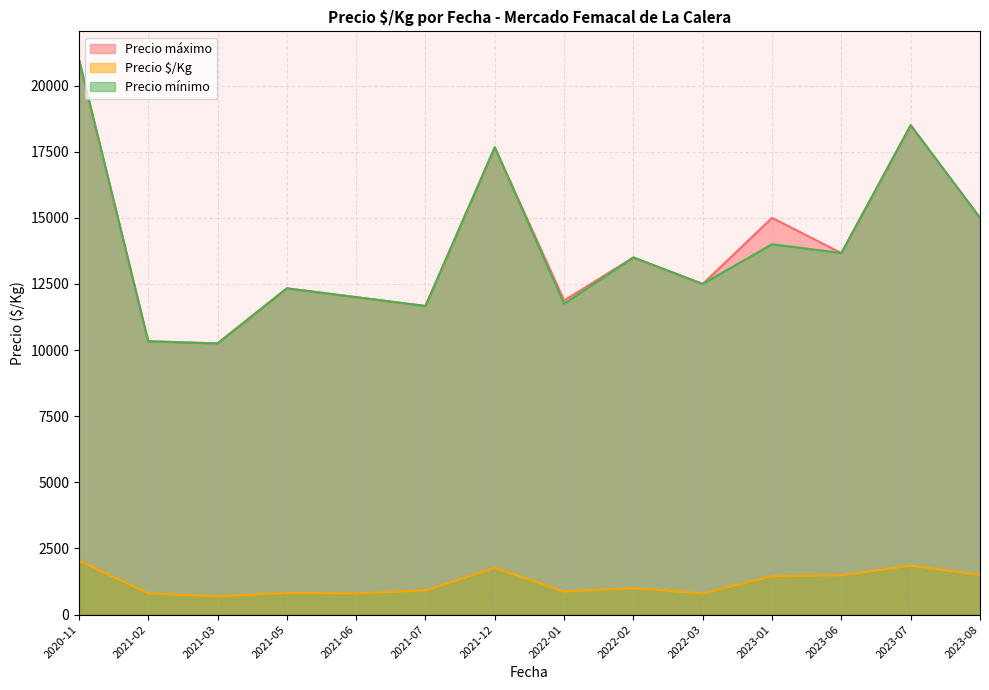

What is the spread (max minus min) of values at 2022-02?

12500.0